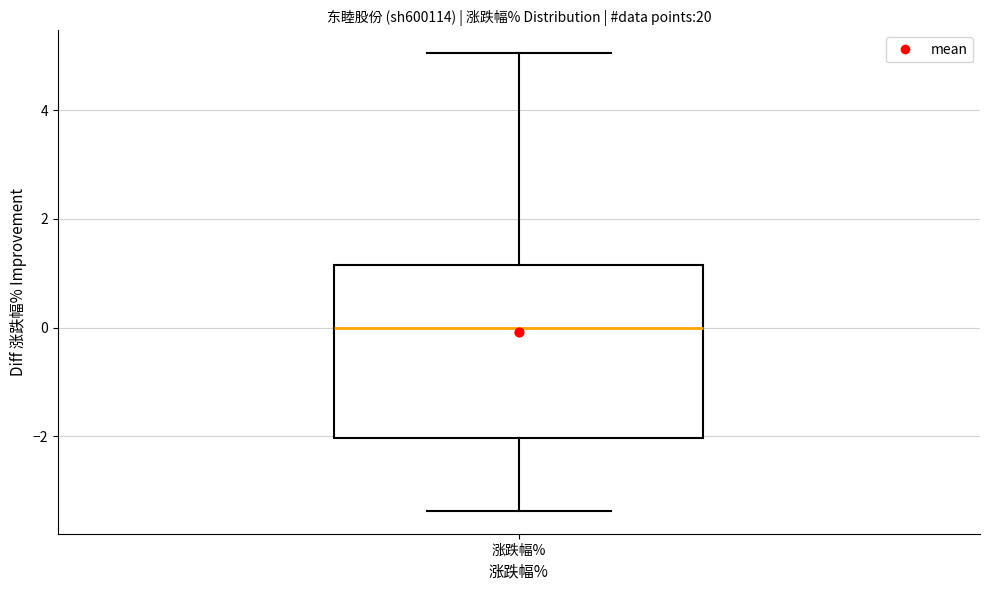

Transcribe this box plot: give where the median line is, the range the box spans, and where the two whiskers end, as read against the y-axis. The values are not printed on the chart, so give them approximately, as read against the axis.

median 0.0, box -2.0 to 1.2, whiskers -3.4 to 5.0